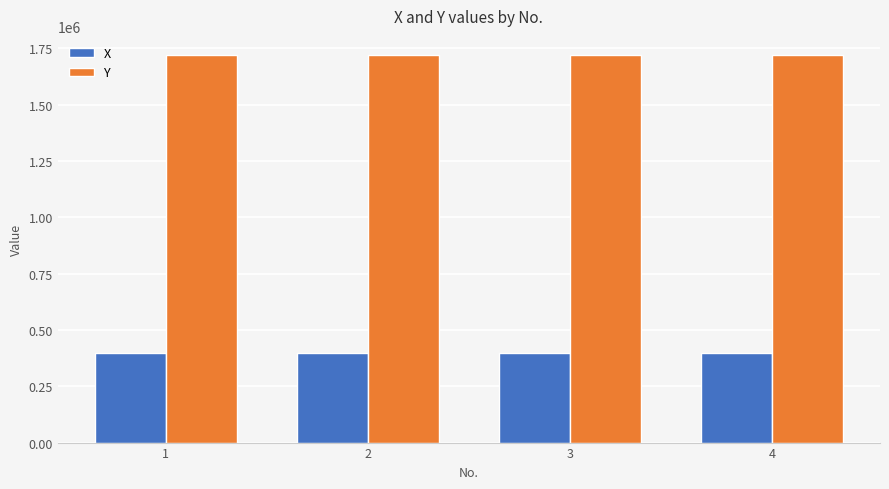

What is the smallest value displayed?

396866